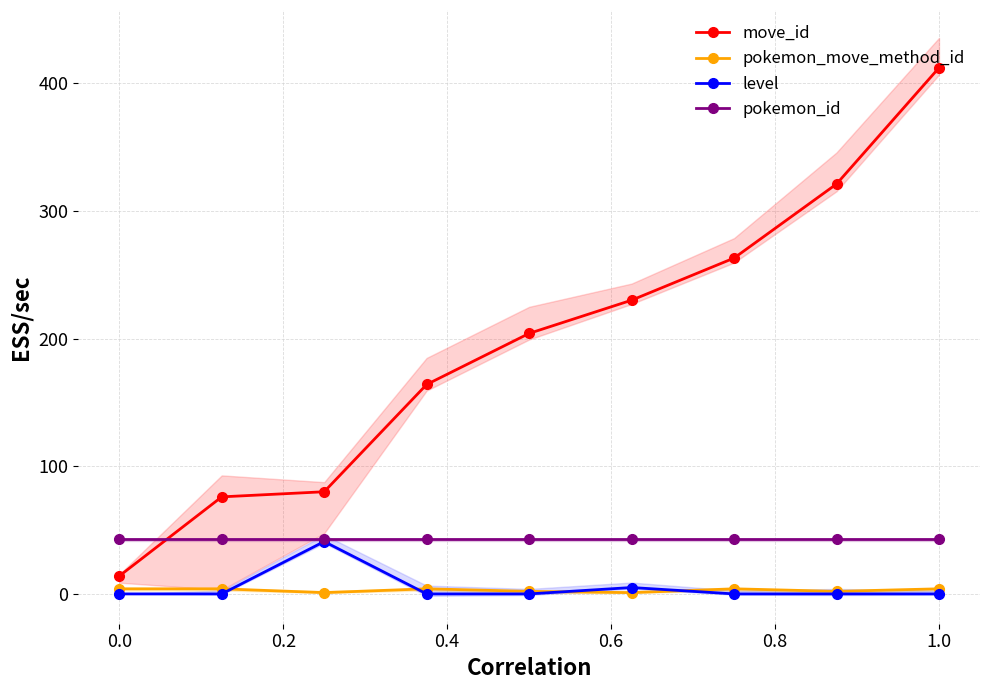

True or false: pokemon_id and pokemon_move_method_id intersect in this chart.

False